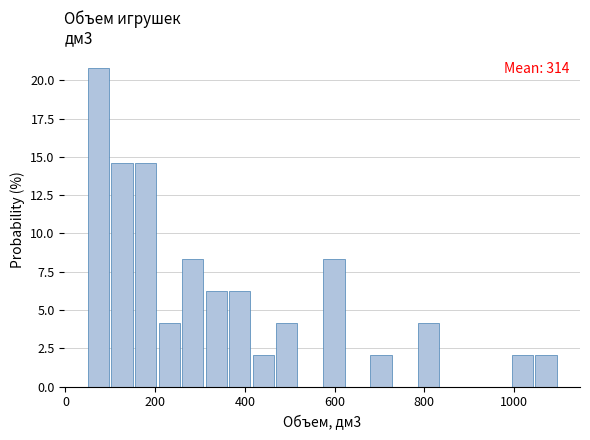

Around what value on the x-axis is the tallest bar? Give the approximate position of its centre, as read against the axis.

80